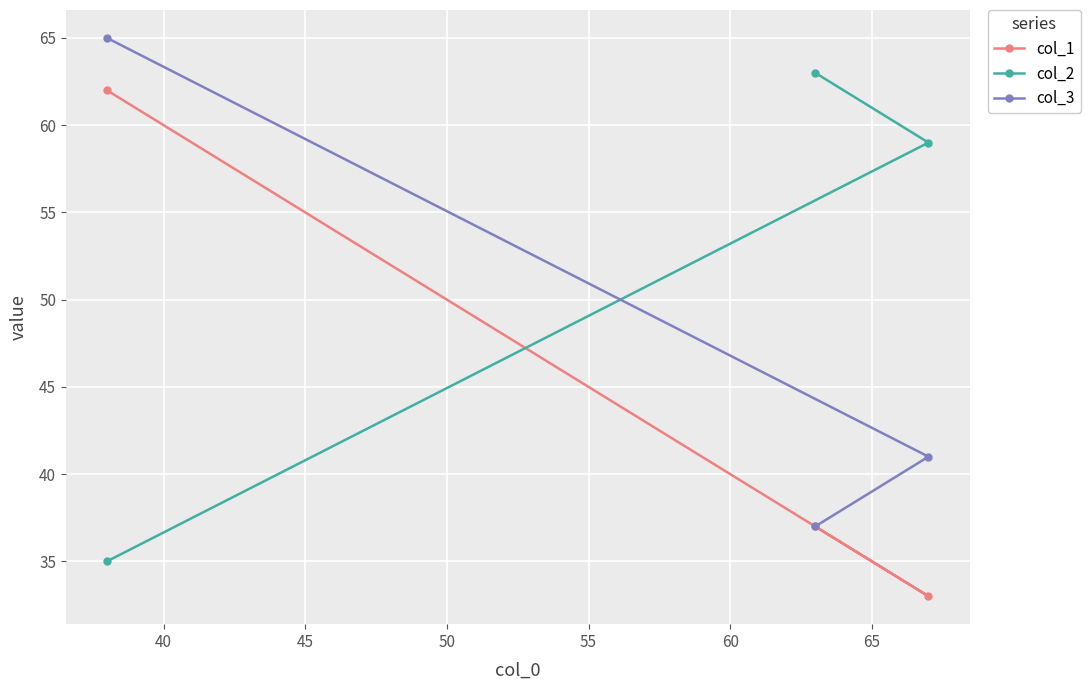

List the series in order of their overall mean, lowest first.

col_1, col_3, col_2